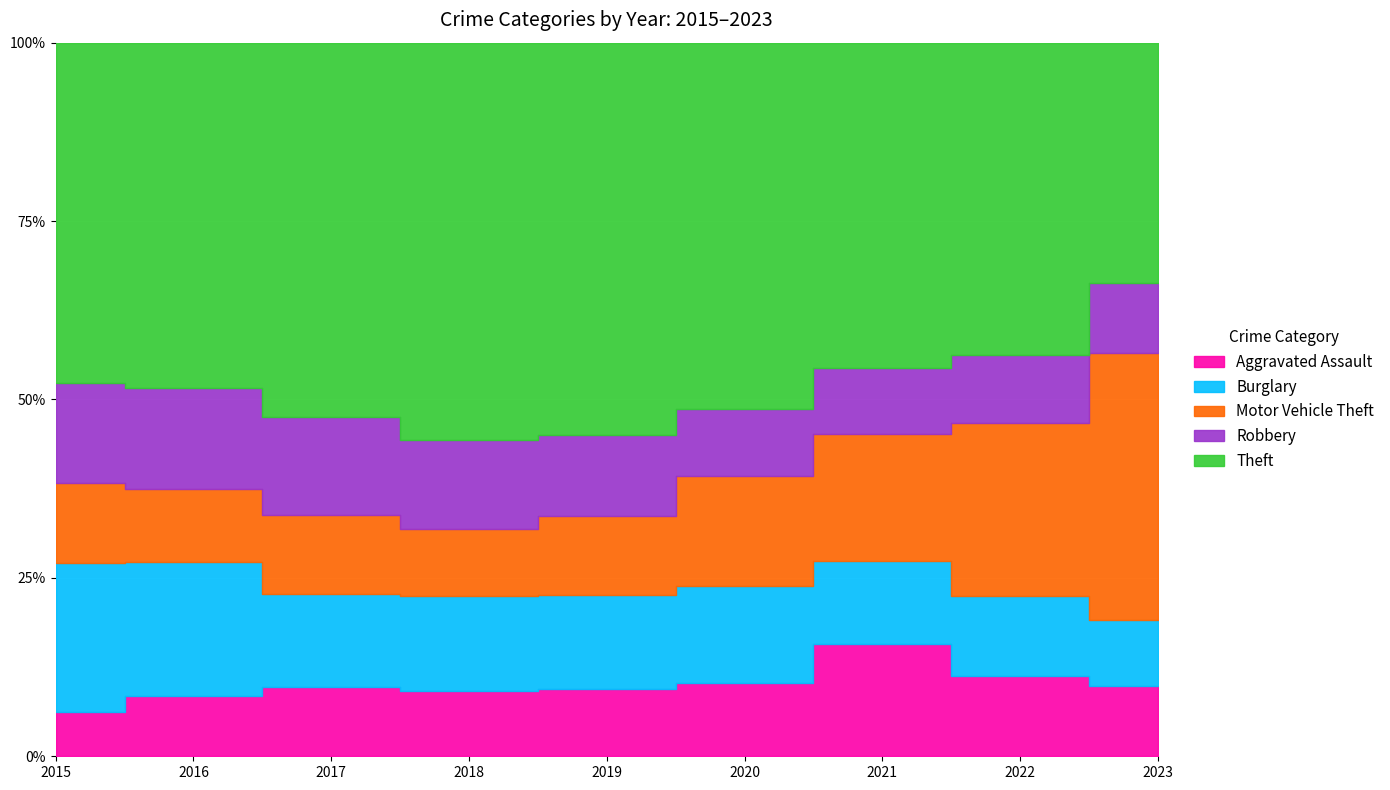

Where is Burglary nearest to the value 335?

2017